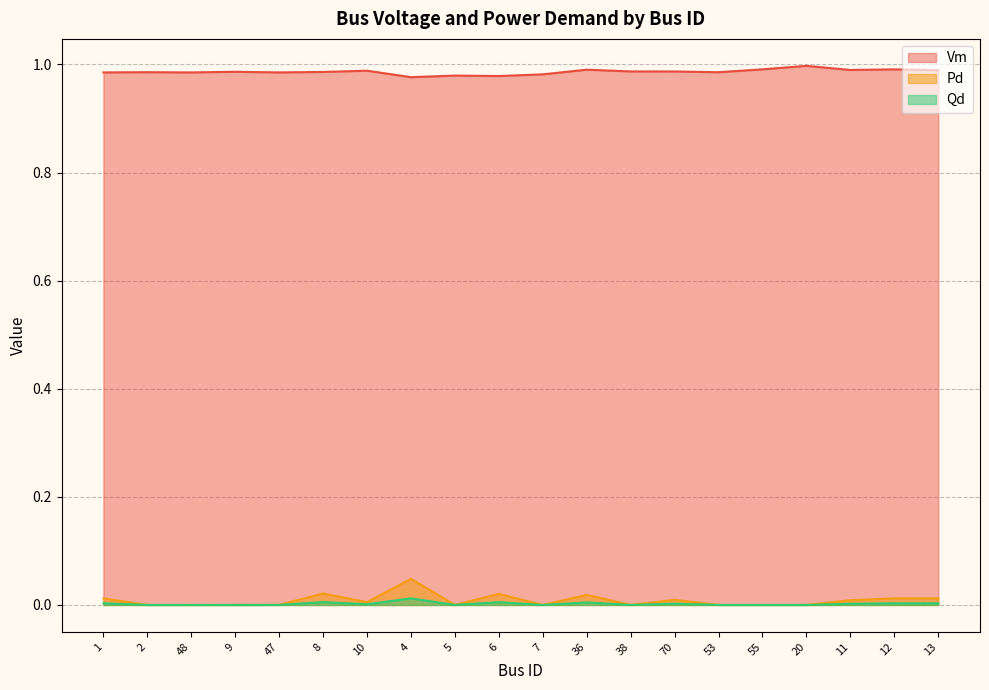

Where is the first local minimum for Vm?

48